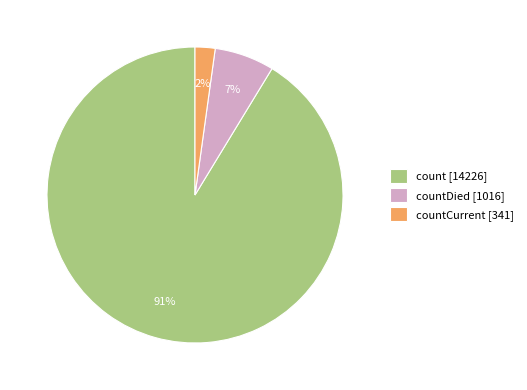

Between count [14226] and countCurrent [341], which is larger?

count [14226]